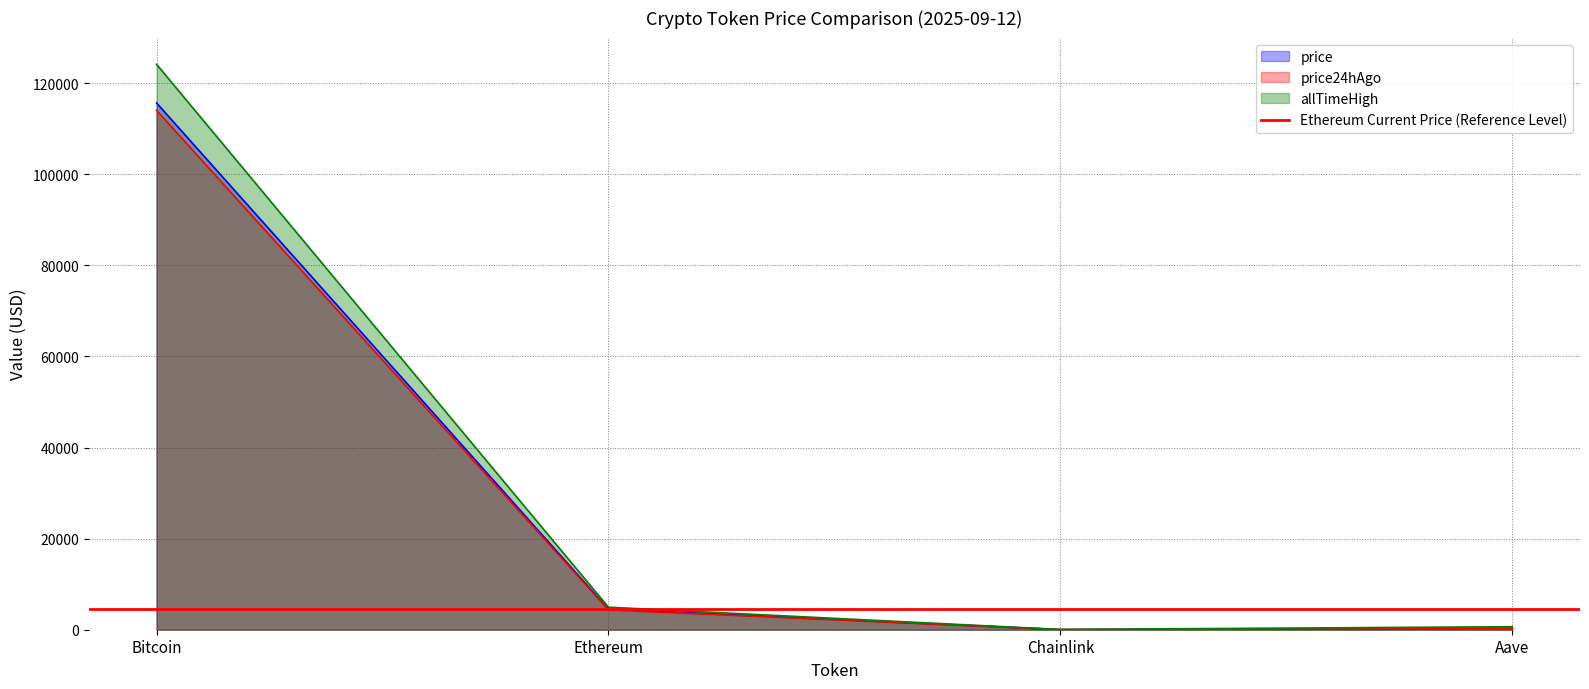

At how many categories does at least one series exceed 32877?

1